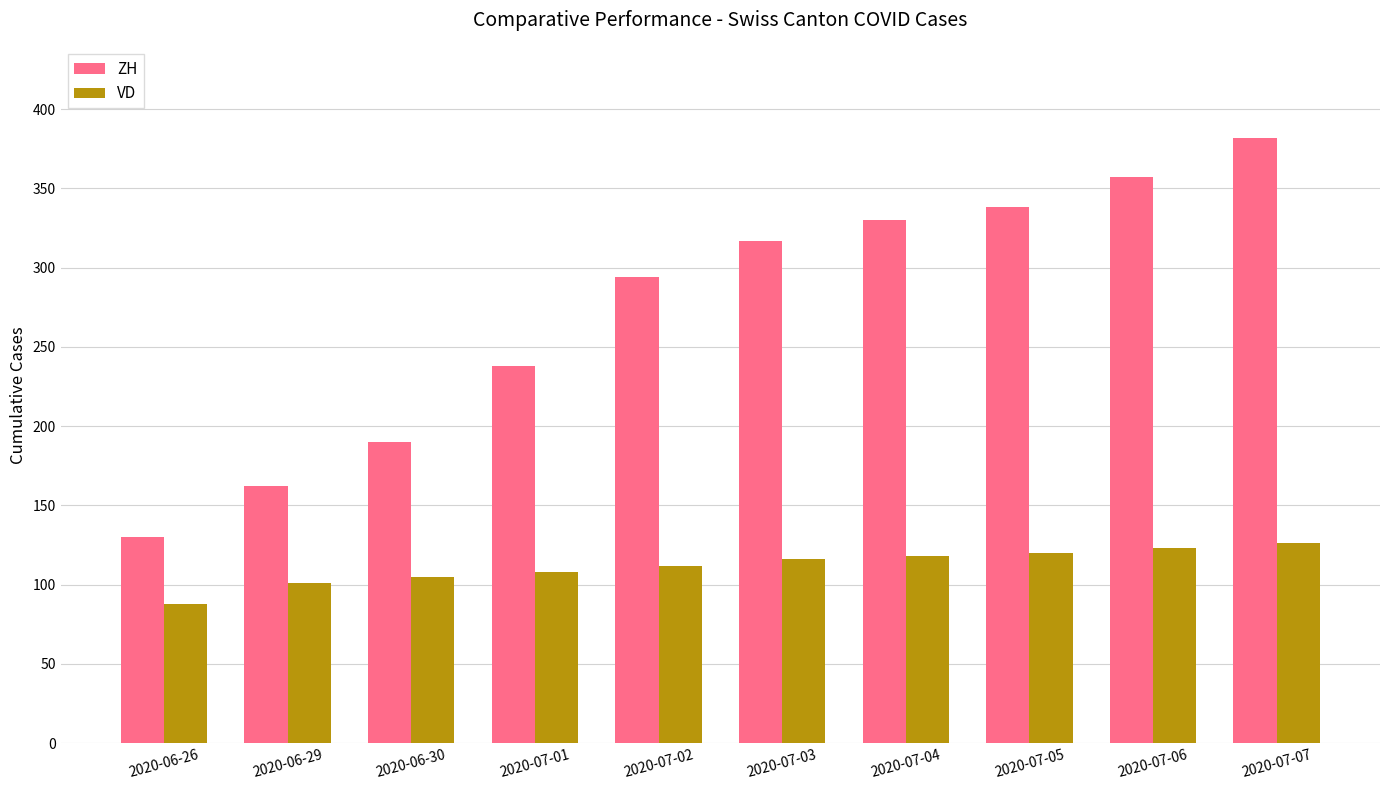

What is the label of the 5th bar from the right?

2020-07-03